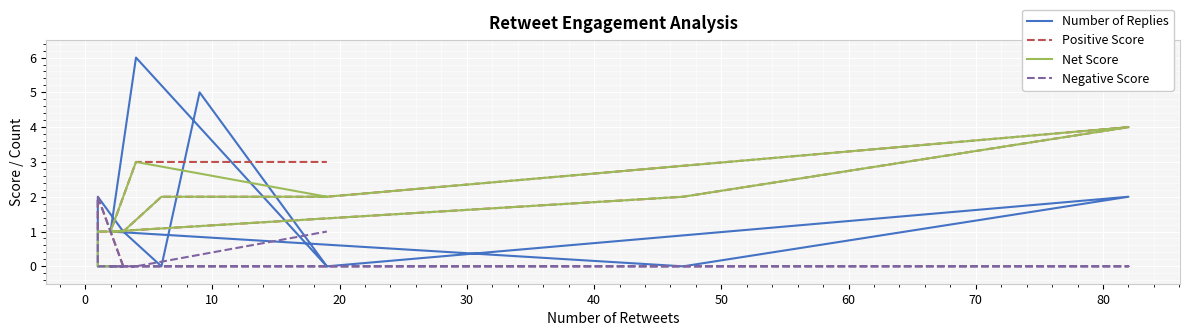

List the series in order of their peak value, lowest first.

Negative Score, Positive Score, Net Score, Number of Replies